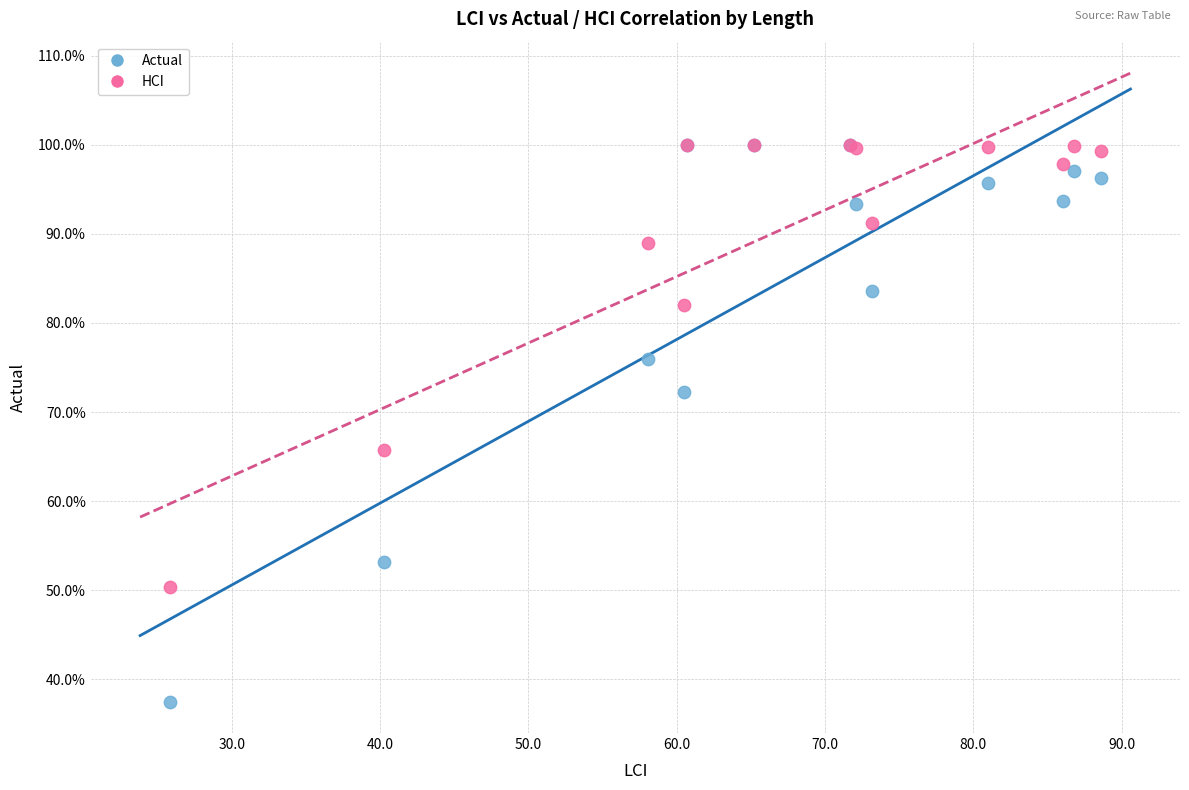

Across all series, what Y value is closest to 68?

65.8